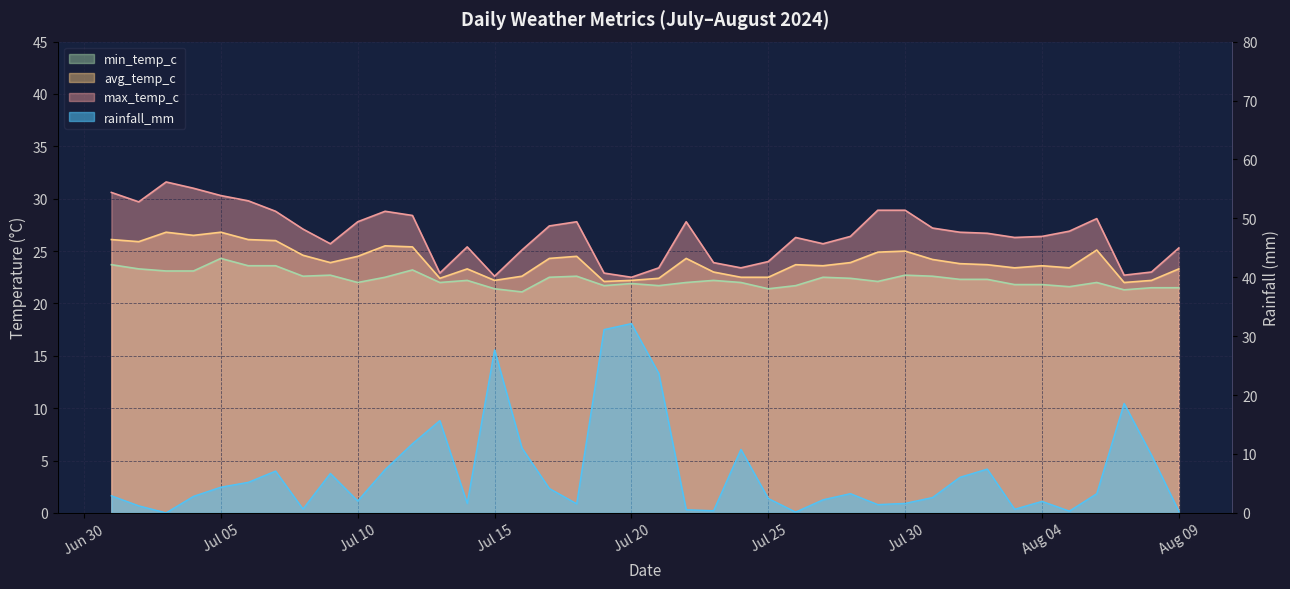

How many series are shown in this chart?

4